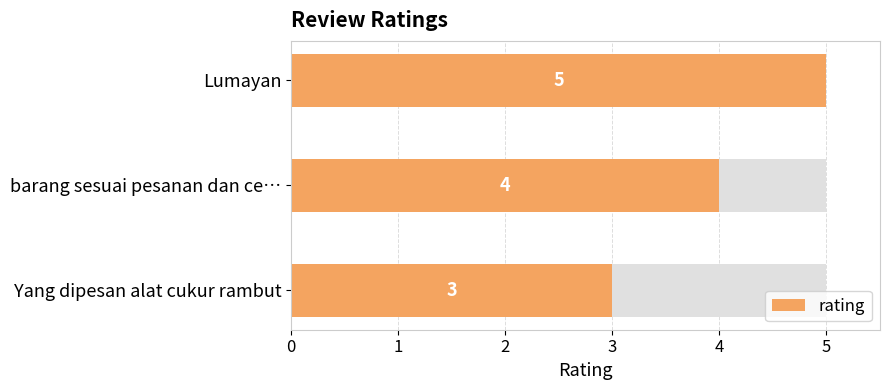

The value at barang sesuai pesanan dan ce… is 4. True or false?

True